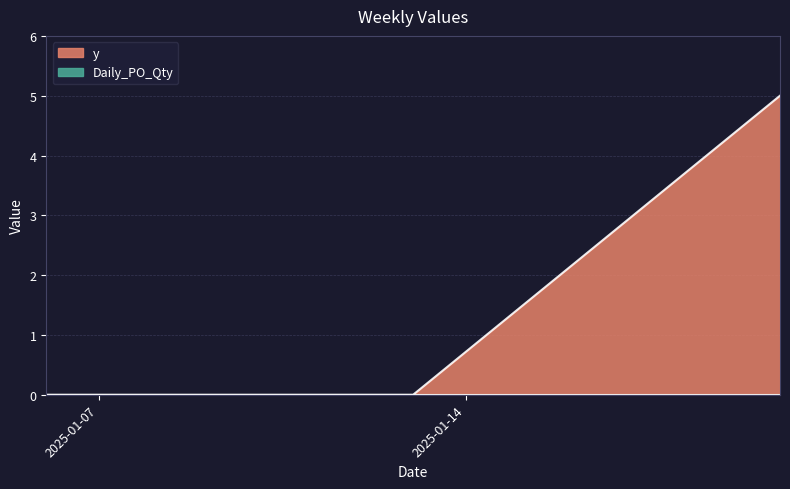

What is the difference between the values at 2025-01-20 and 2025-01-13?

5